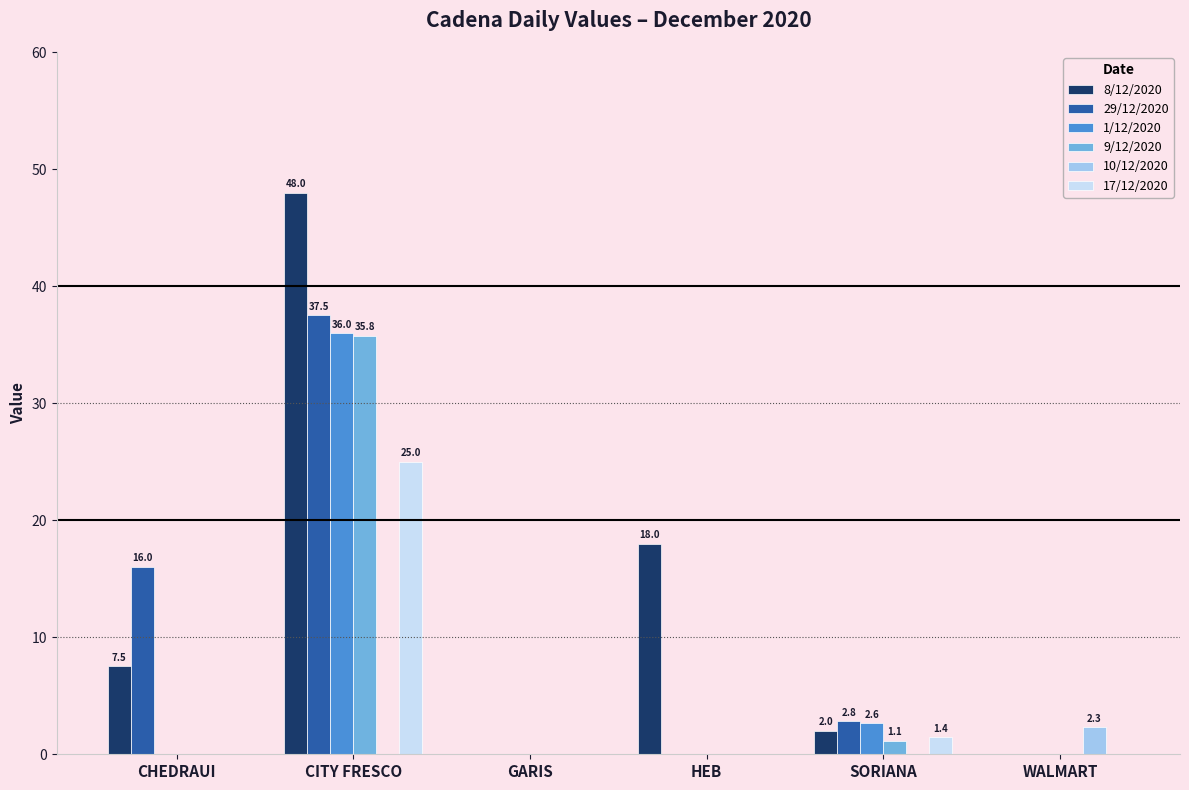

Is it true that 9/12/2020 equals 0.0 at HEB?

True